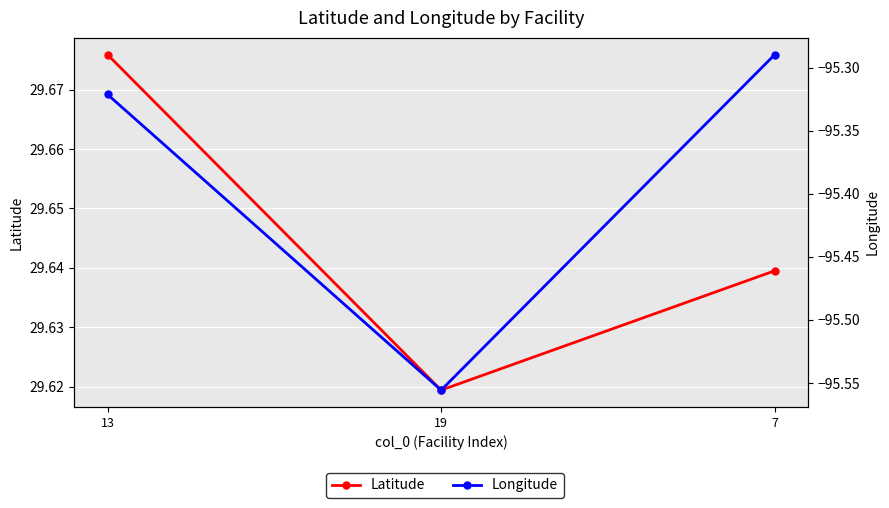

Between 19 and 7, which series saw the biggest shift?

Longitude